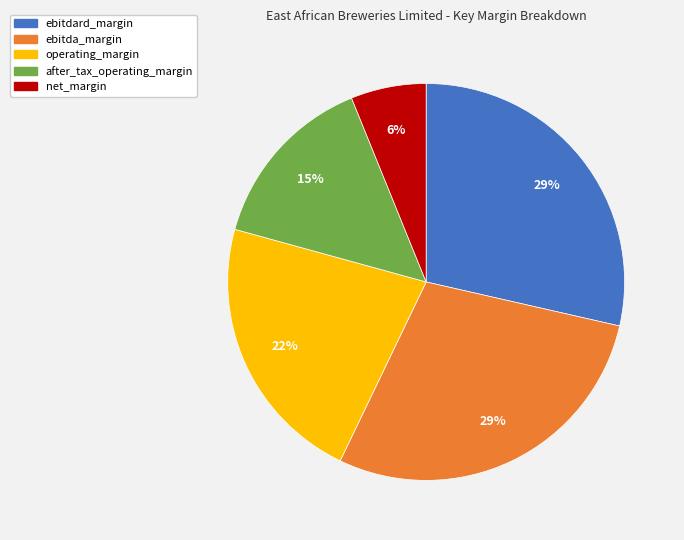

To the nearest percent, what percentage of the pie is net_margin?

6%